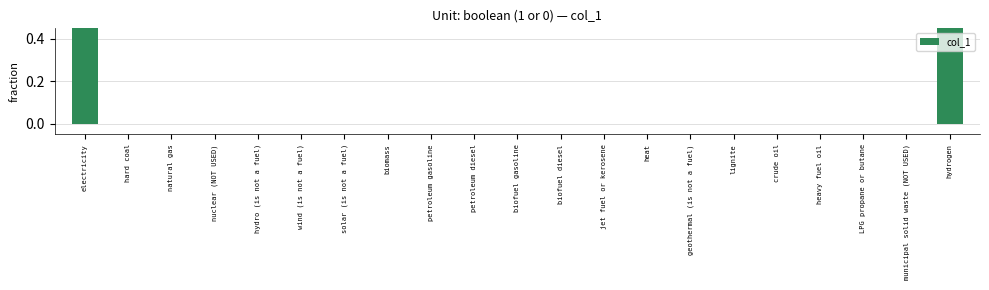

Reading left to right, extract all data points from this chart.

1	0	0	0	0	0	0	0	0	0	0	0	0	0	0	0	0	0	0	0	1